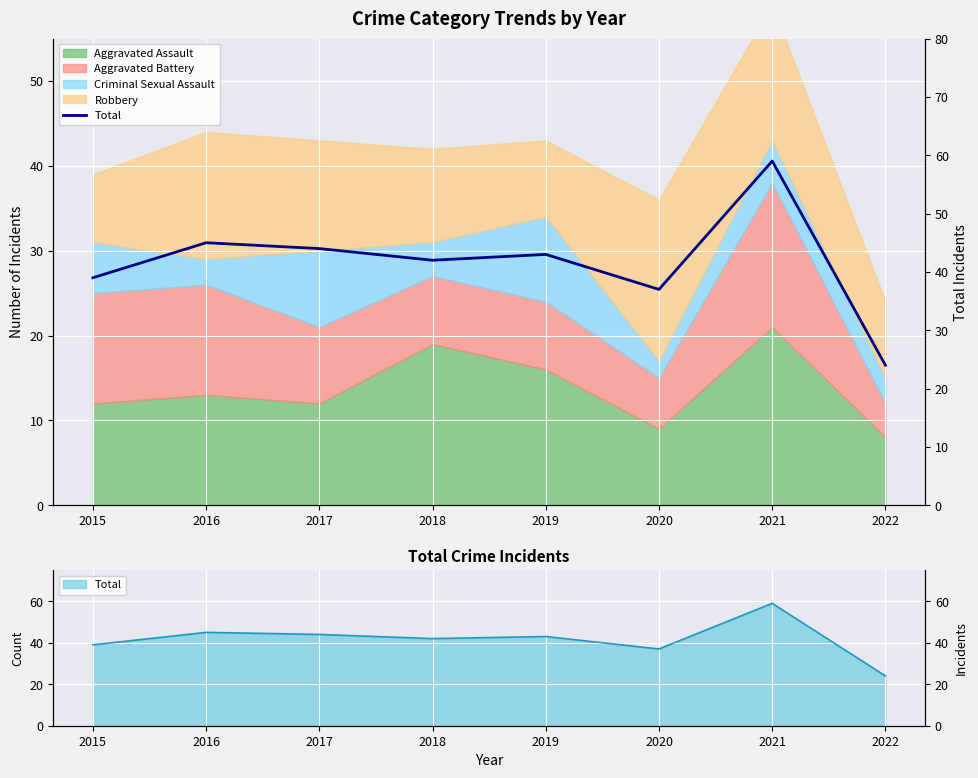

What is the difference between the second highest and minimum values?

21